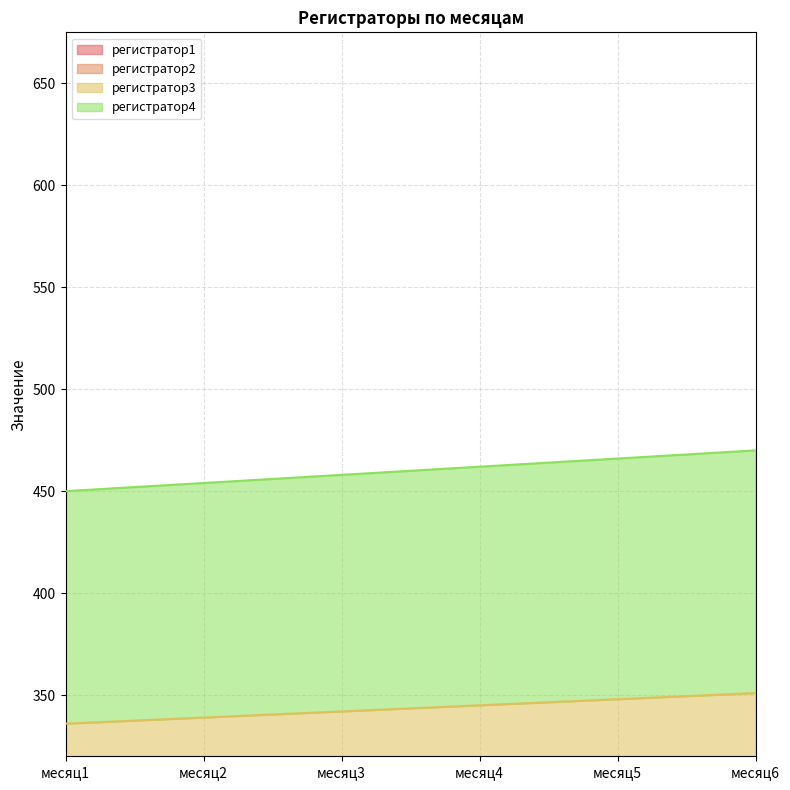

What are all the series names shown in the legend?

регистратор1, регистратор2, регистратор3, регистратор4